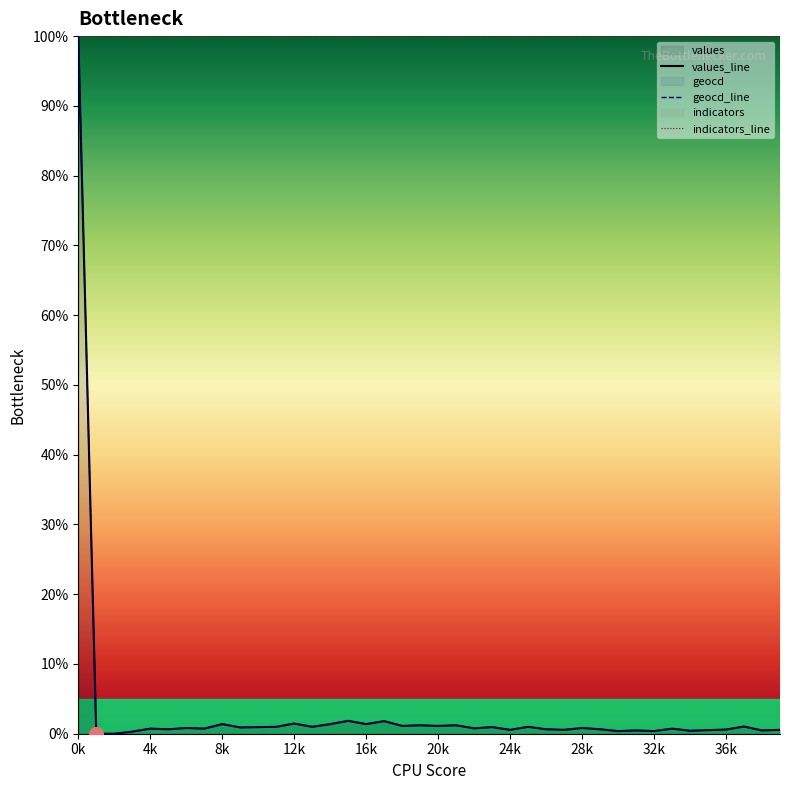

How many interior local peaks does the geocd series have?

14